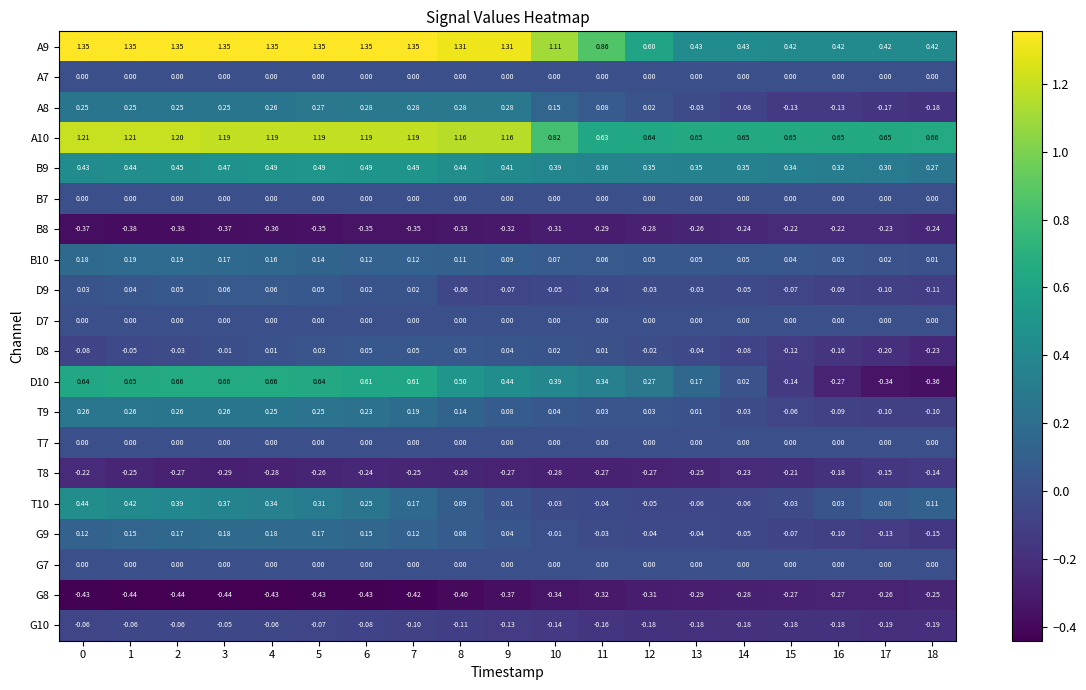

Is the value of A8 at 1 greater than the value of D8 at 14?

Yes